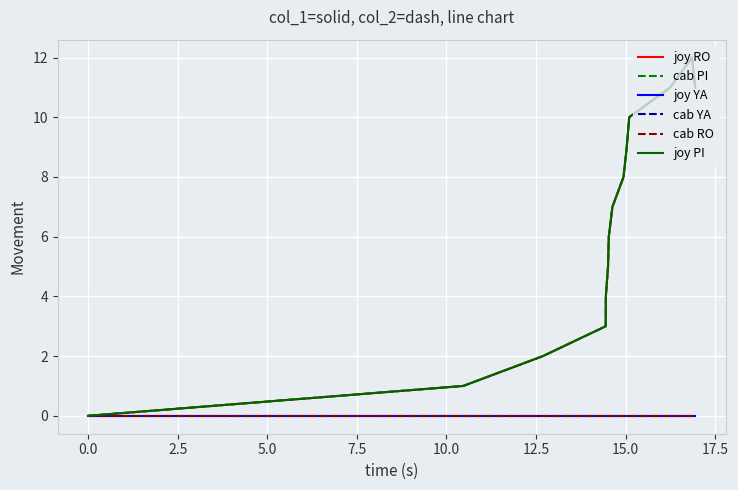

Is this an area chart (filled region under the line)?

No